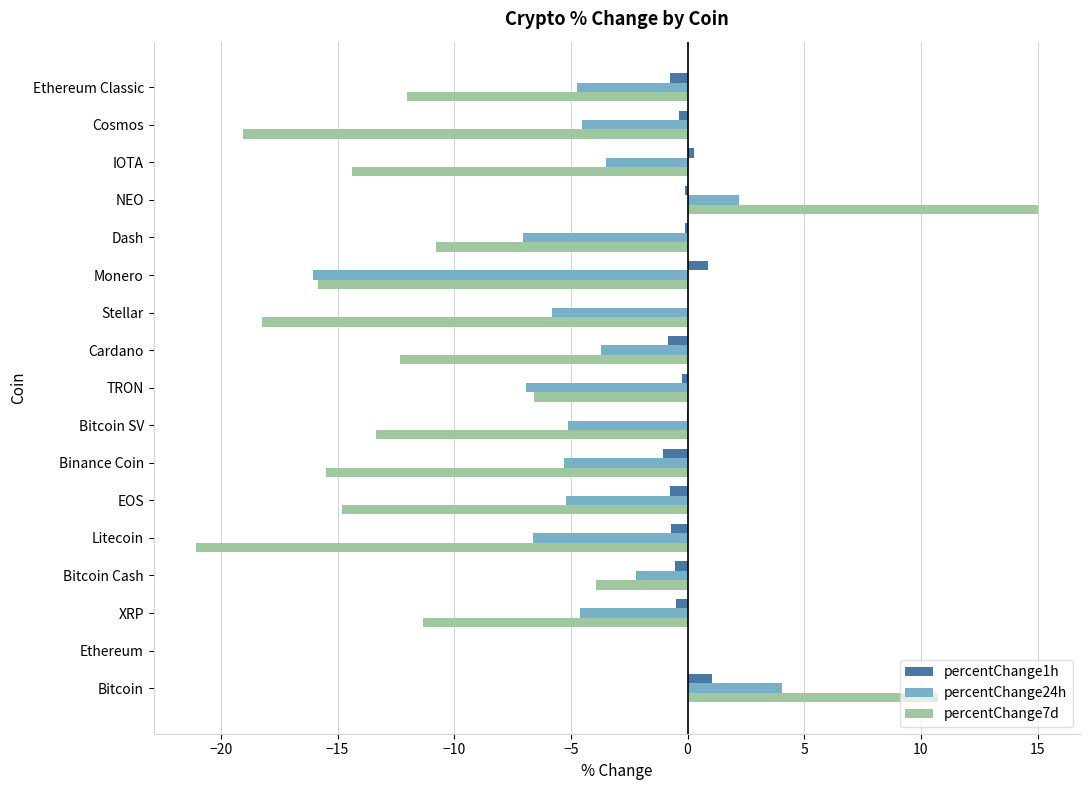

What is the sum of all percentChange1h values?

-3.8